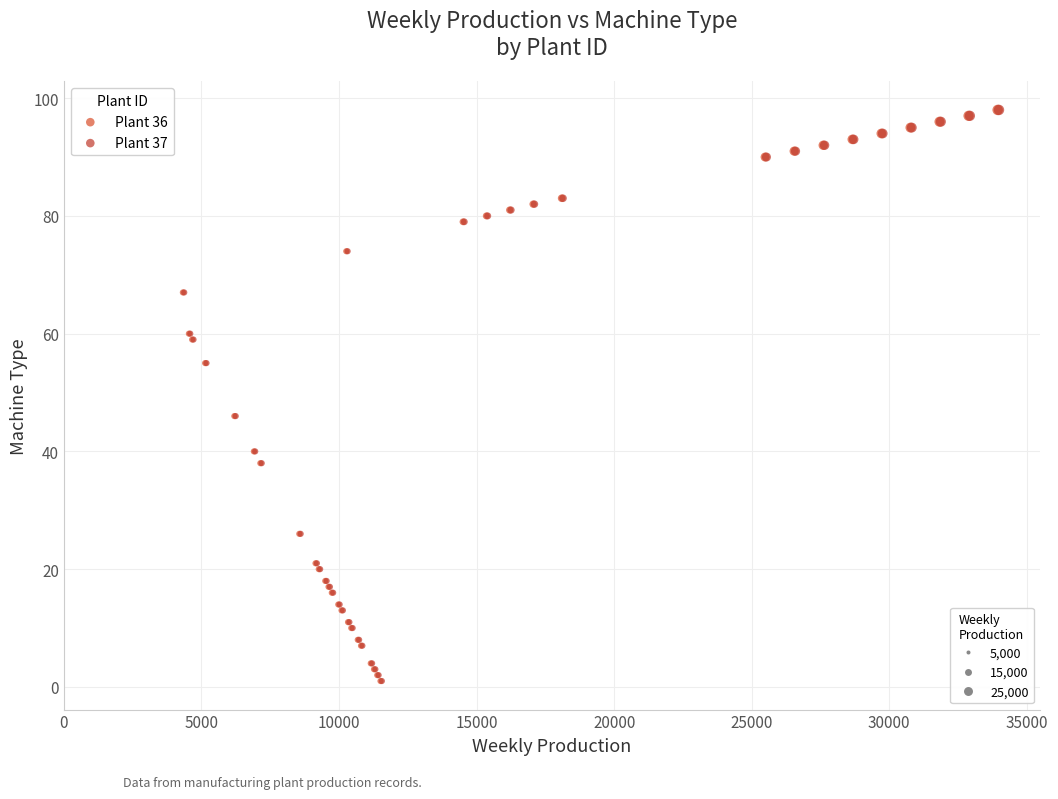

What are all the series names shown in the legend?

Plant 36, Plant 37